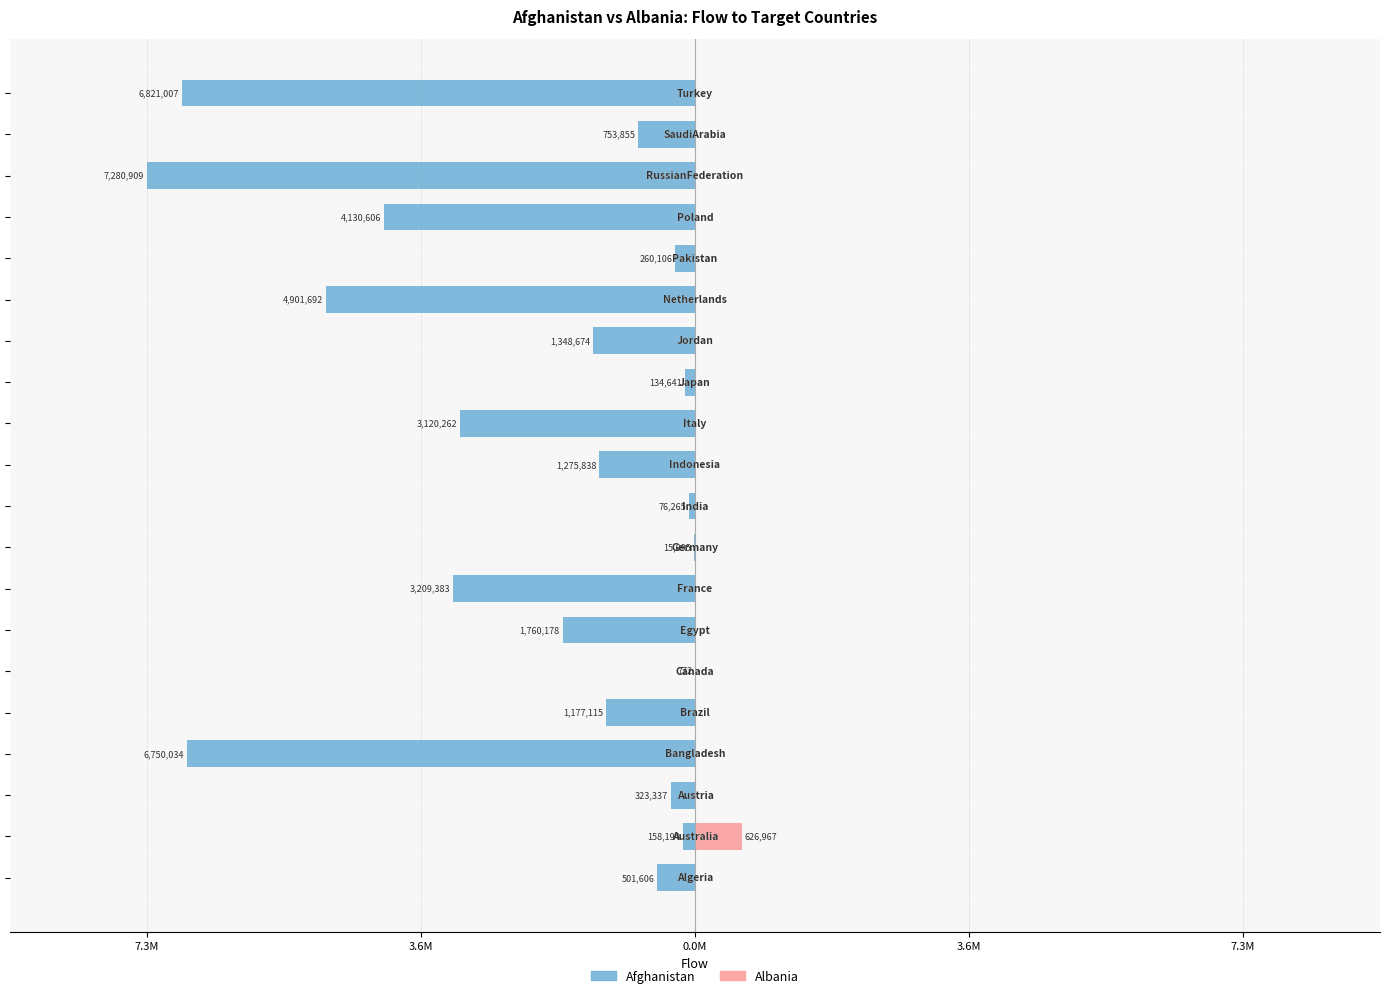

What is the total value across all series at 8?

-15094.6